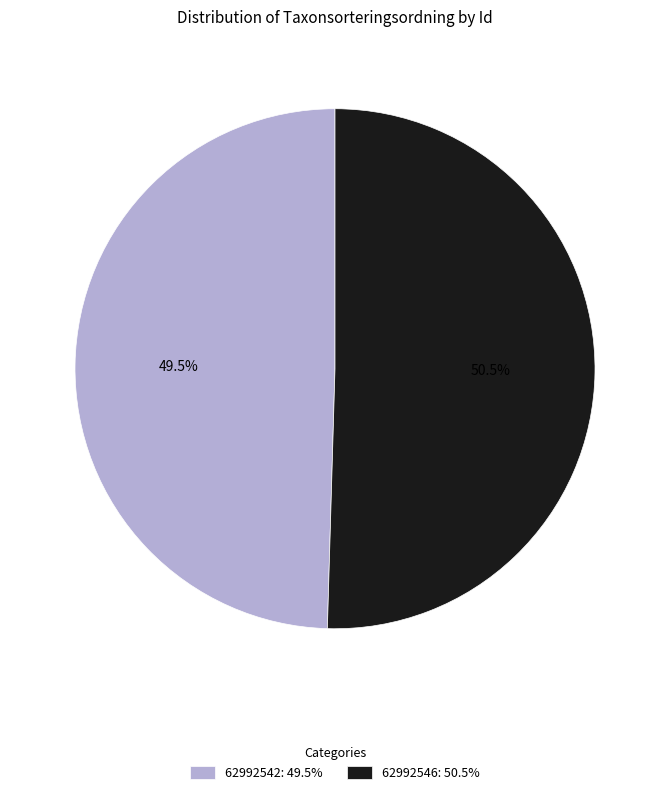

Does 62992546: 50.5% account for over 50% of the chart?

Yes